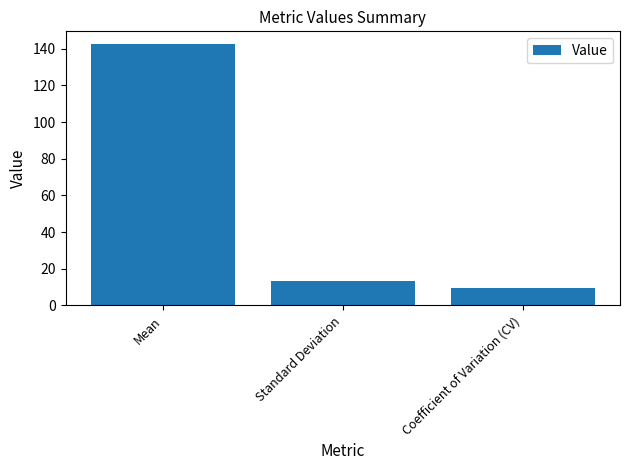

List the labels in order of value, smallest first.

Coefficient of Variation (CV), Standard Deviation, Mean